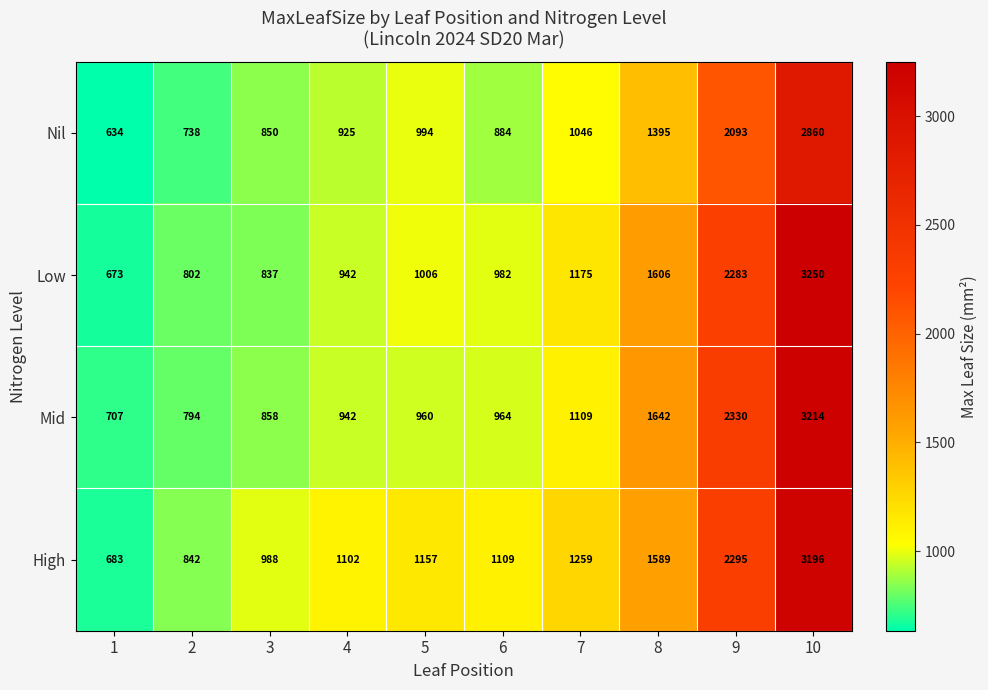

Between 4 and 10, which series saw the biggest shift?

Low